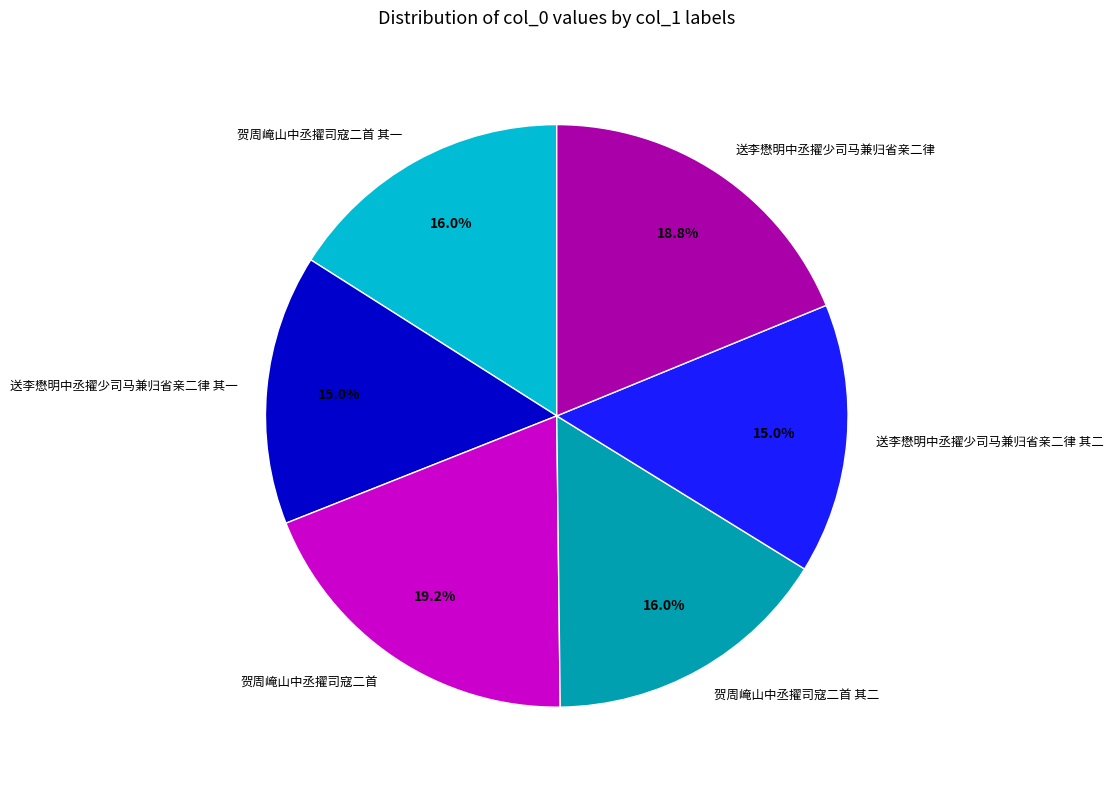

Approximately how many times larger is the value at 贺周崦山中丞擢司寇二首 其二 compared to 送李懋明中丞擢少司马兼归省亲二律?

0.9